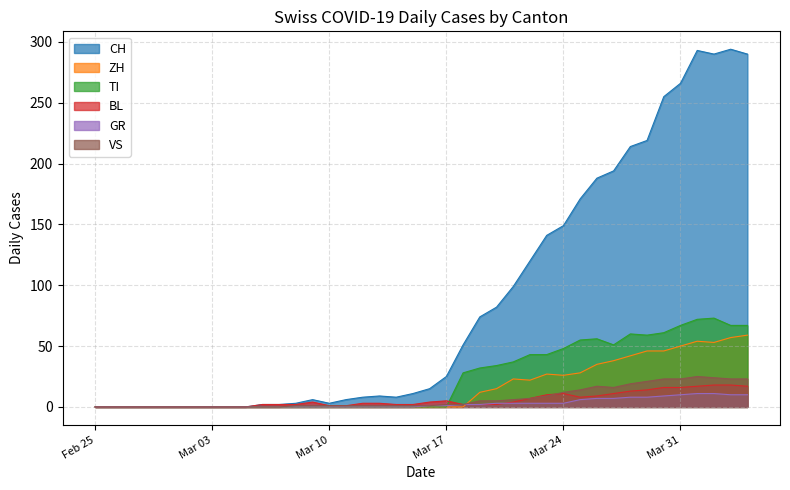

What is the greatest value displayed?

294